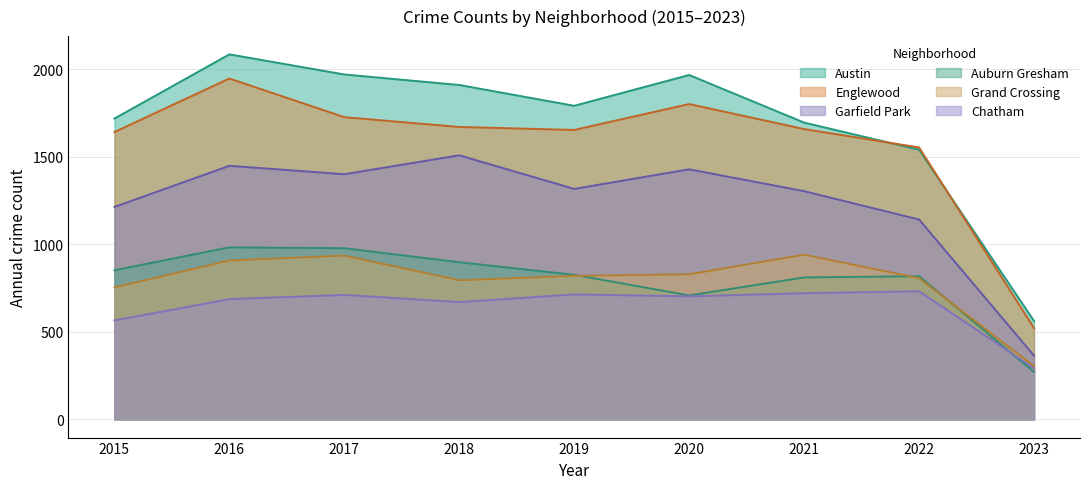

At how many categories does at least one series exceed 2066?

1